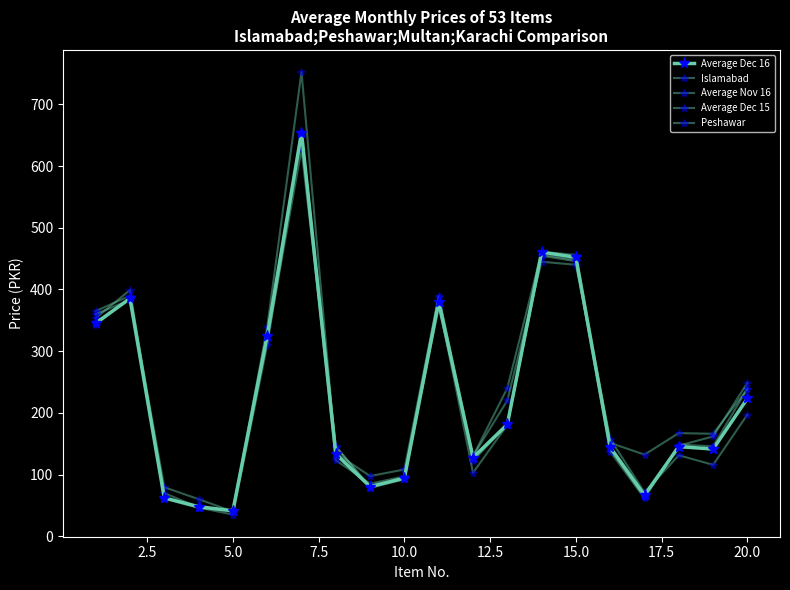

How many lines are shown in the chart?

5